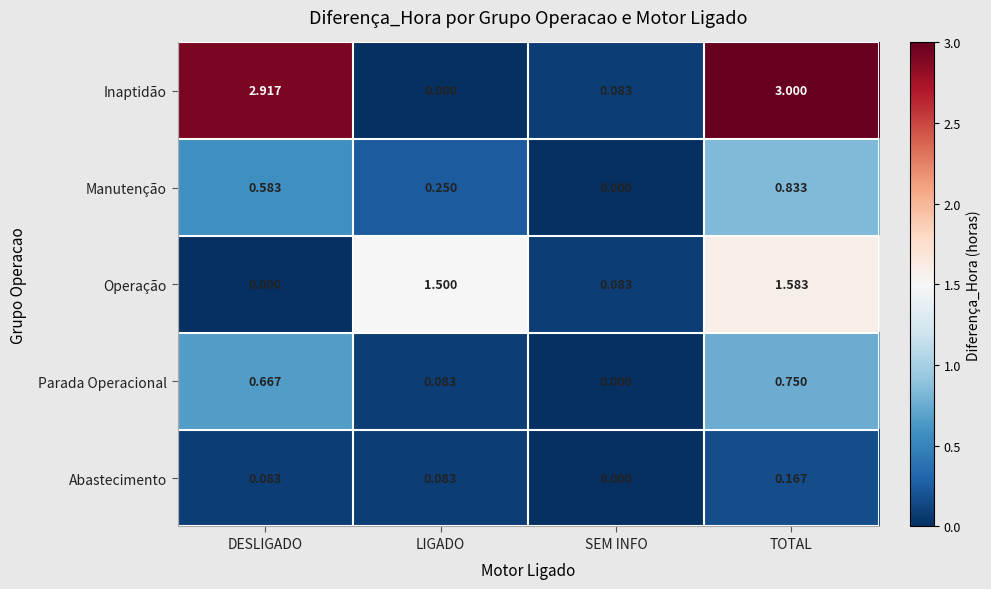

Which label corresponds to the largest value in the chart?

TOTAL